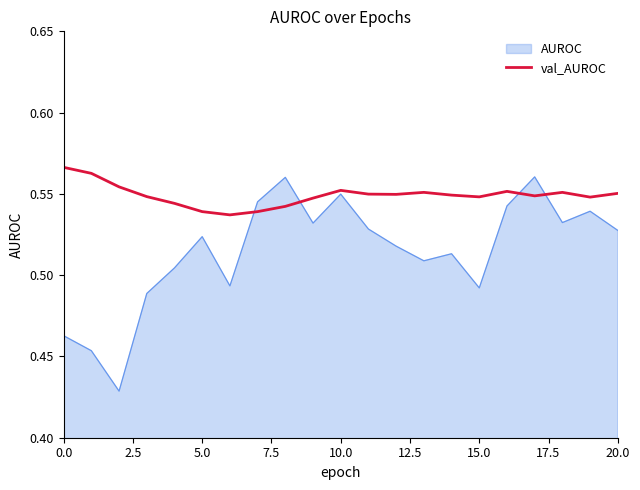

Which series has the largest total across all categories?

val_AUROC